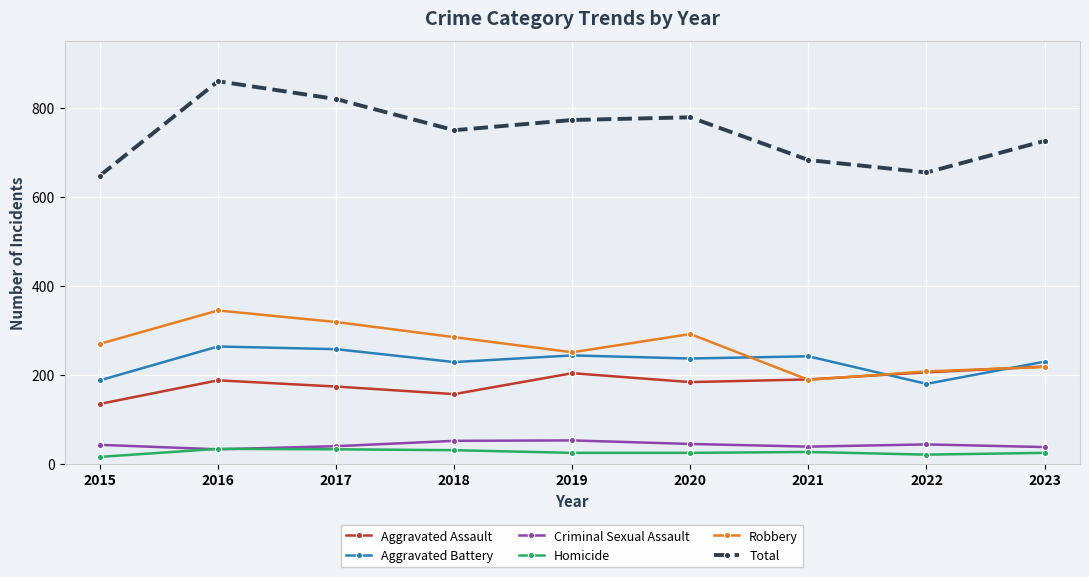

What is the smallest value displayed?

15